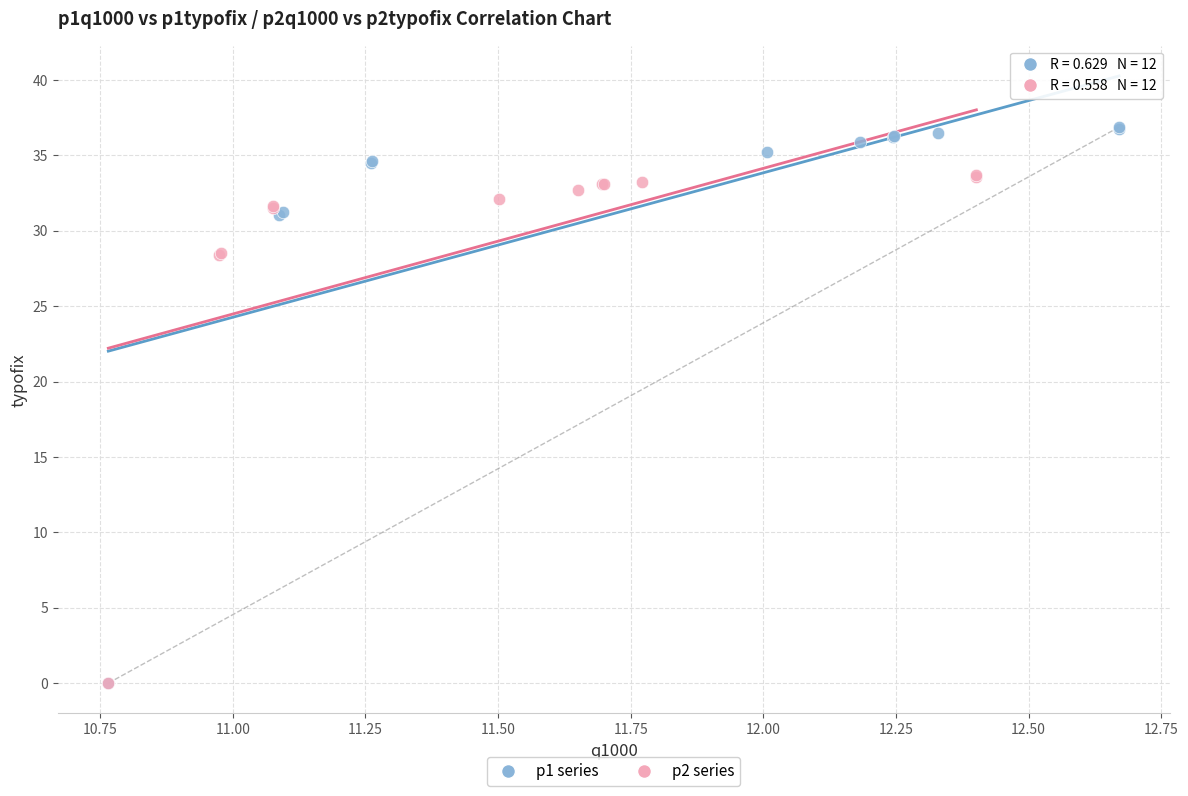

Which series has the largest Y range (max minus min)?

p1 series